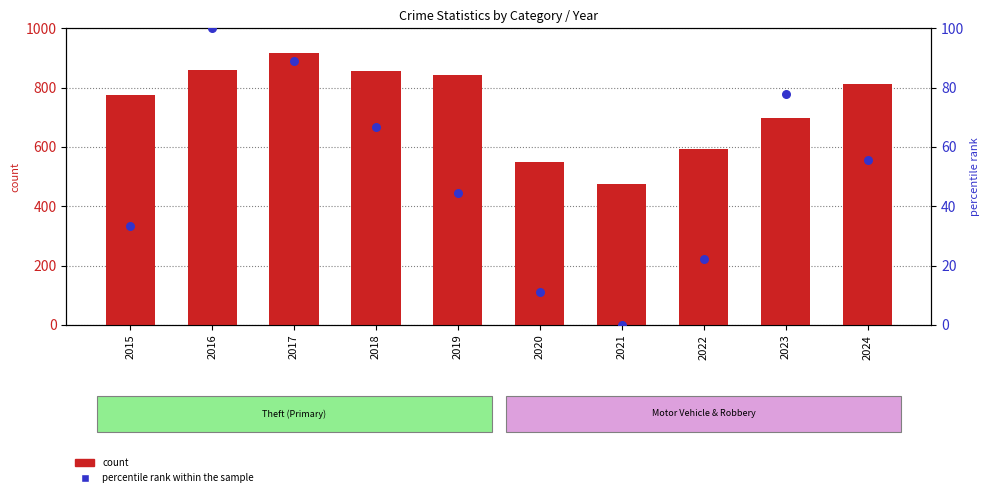

What are all the series names shown in the legend?

count, percentile rank within the sample